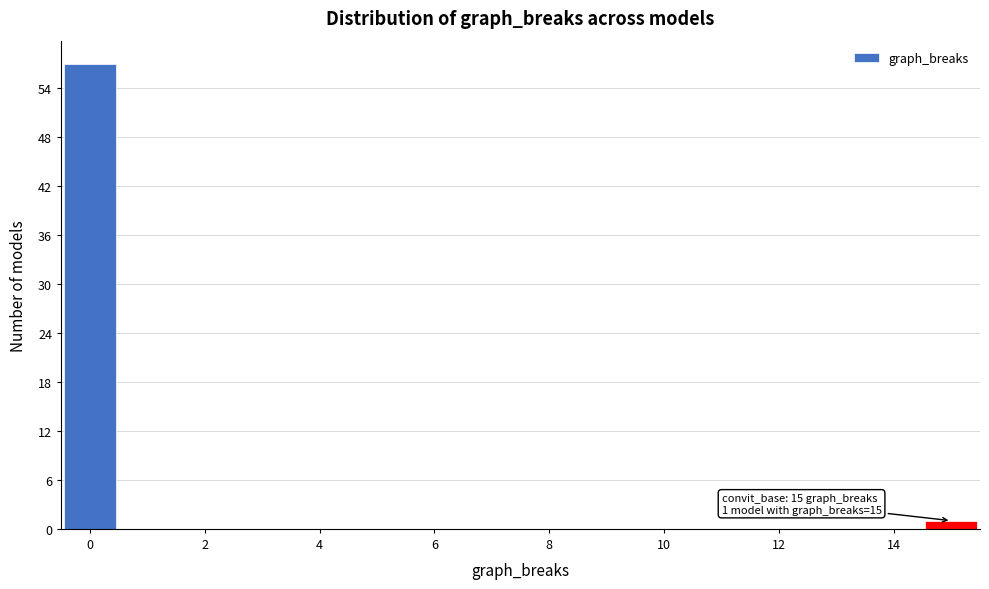

Which range on the x-axis has the tallest bar?

-0.5 to 0.5